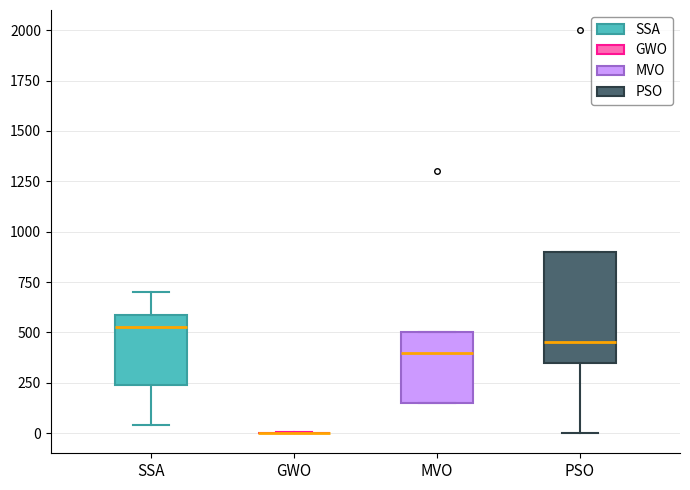

Comparing the boxes themselves (not the whiskers), which one is the tallest?

PSO